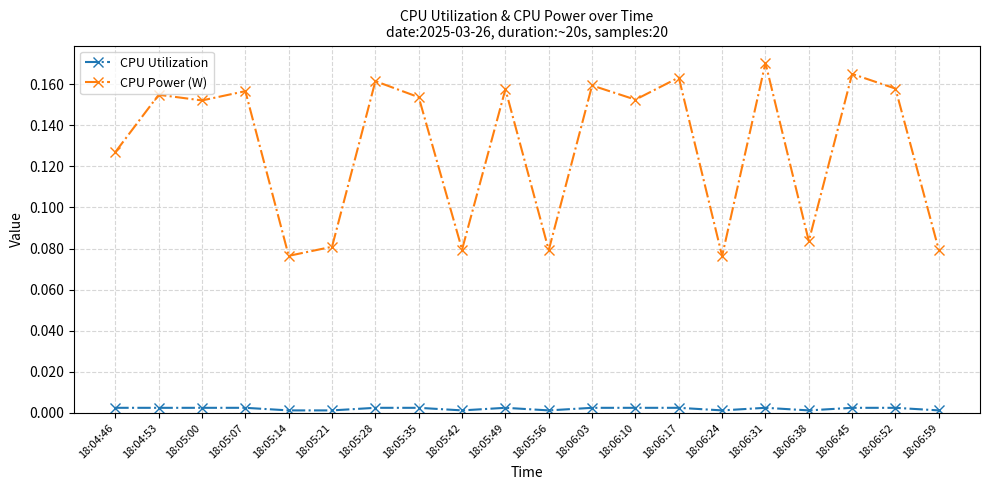

True or false: CPU Utilization and CPU Power (W) cross at least once.

False